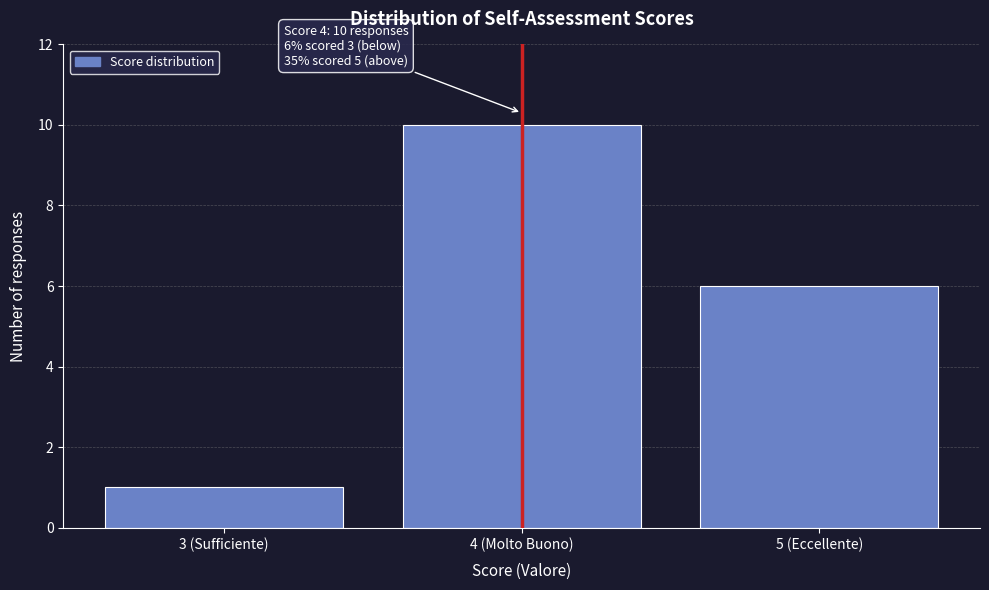

Reading left to right, list all the values displayed in this chart.

3 (Sufficiente)=1	4 (Molto Buono)=10	5 (Eccellente)=6